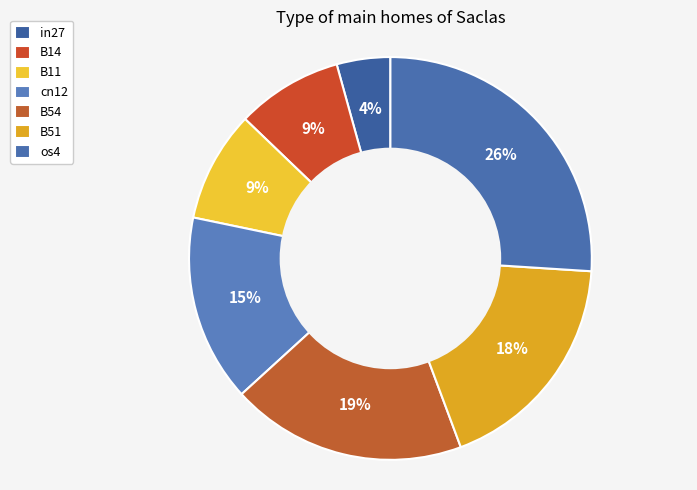

Which category has the biggest portion of the pie?

os4